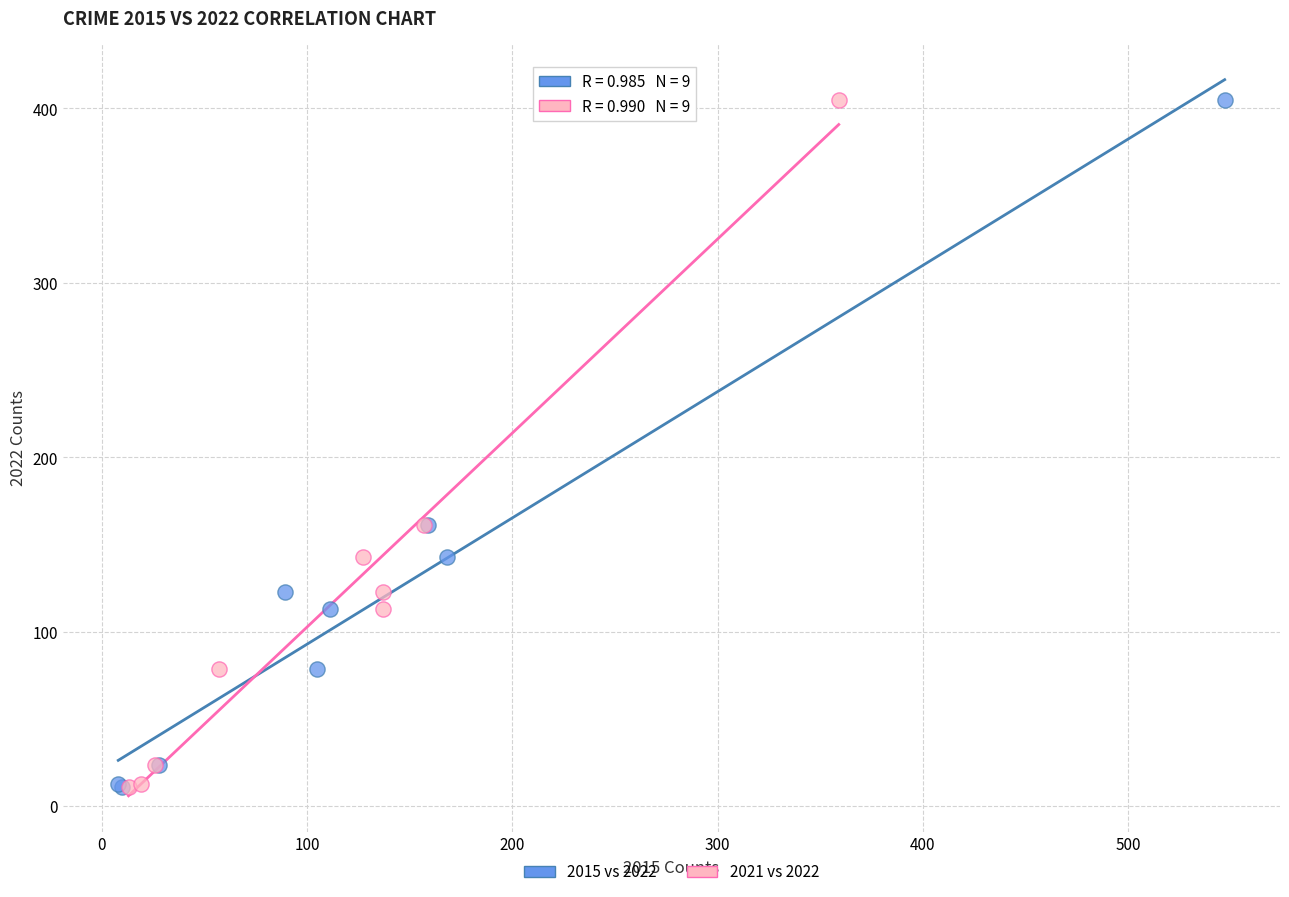

What are all the series names shown in the legend?

2015 vs 2022, 2021 vs 2022